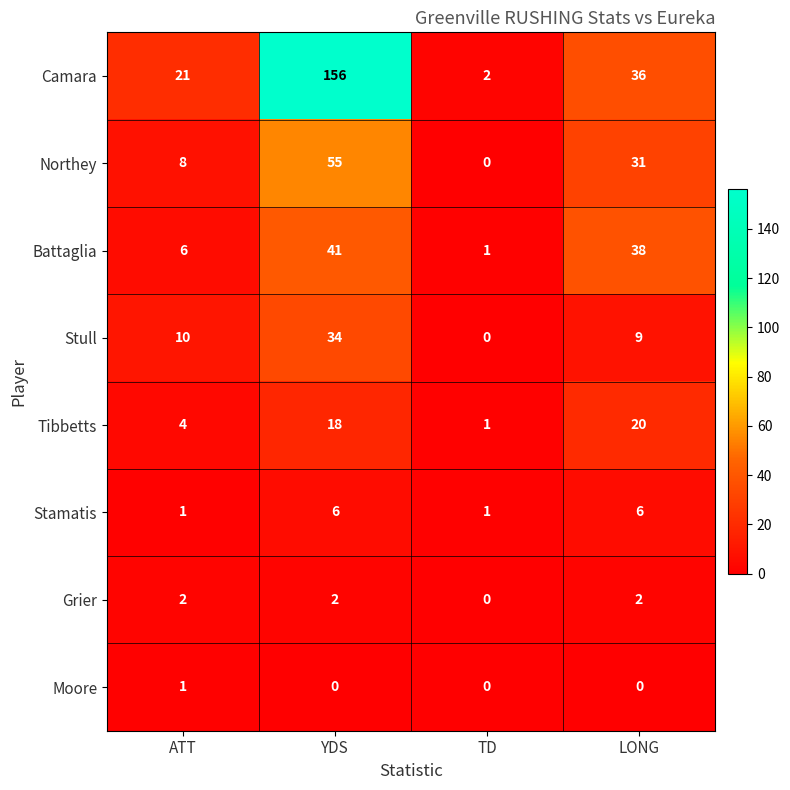

What is the sum of all Stull values?

53